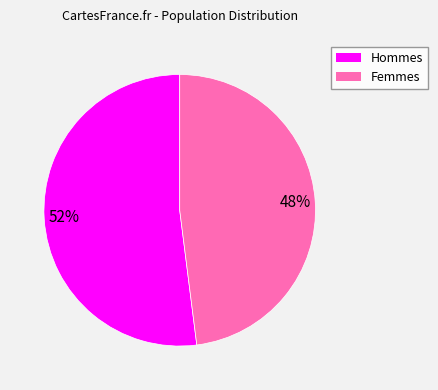

To the nearest percent, what is the difference between the largest and smallest slice percentages?

4%